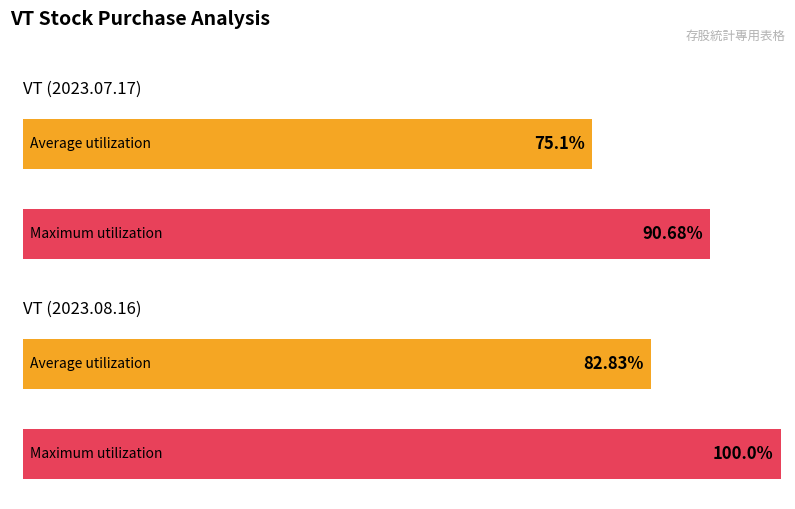

Reading left to right, transcribe all the data shown in this chart.

Average utilization: VT (2023.07.17)=75.1	VT (2023.08.16)=82.8
Maximum utilization: VT (2023.07.17)=90.7	VT (2023.08.16)=100.0